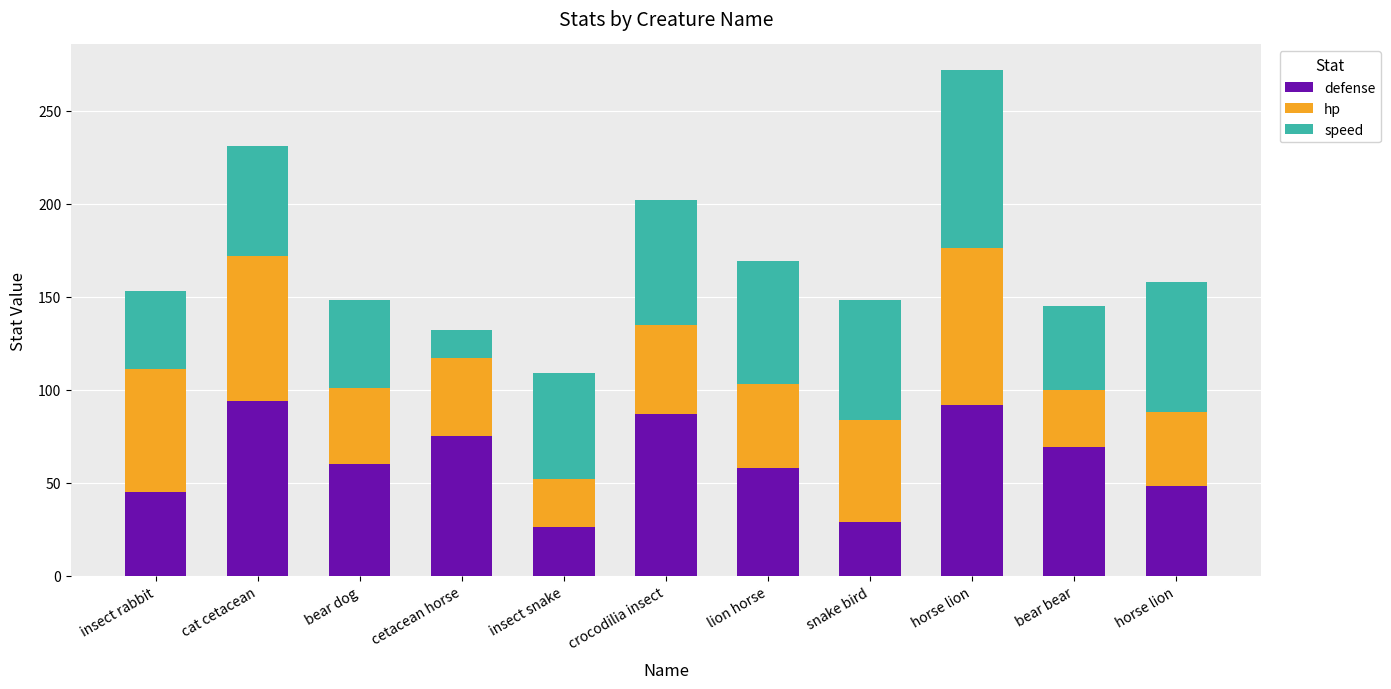

Are the bars horizontal?

No